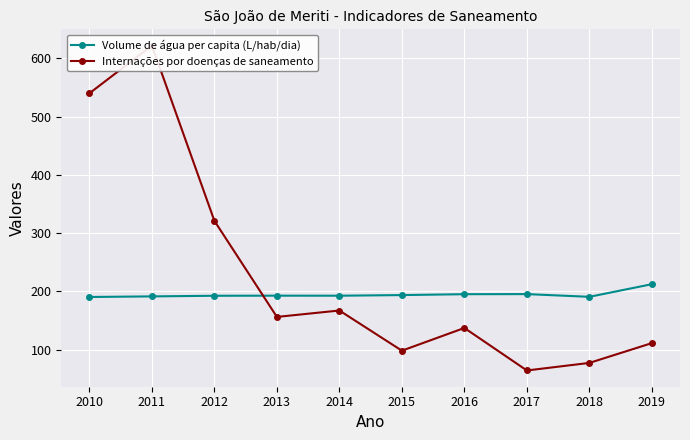

Is it true that Internações por doenças de saneamento equals 64.0 at 2017?

True